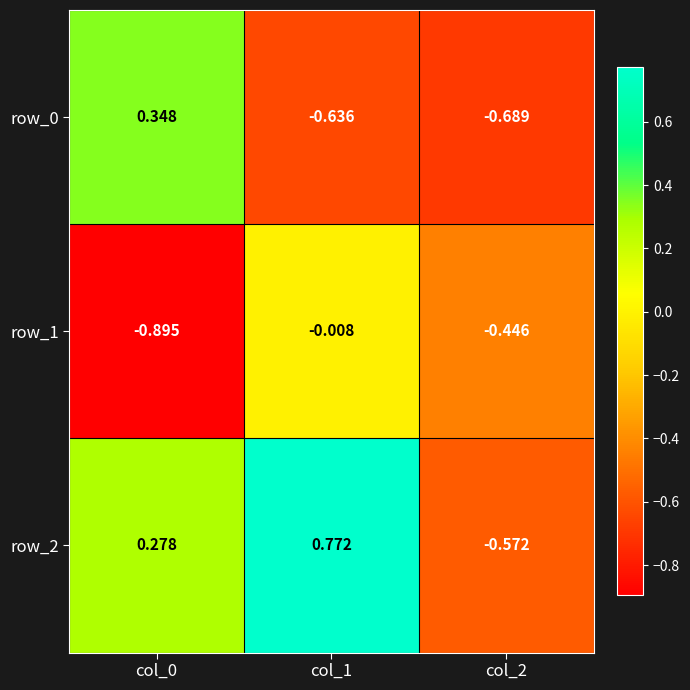

Is the value of row_1 at col_1 greater than the value of row_0 at col_0?

No